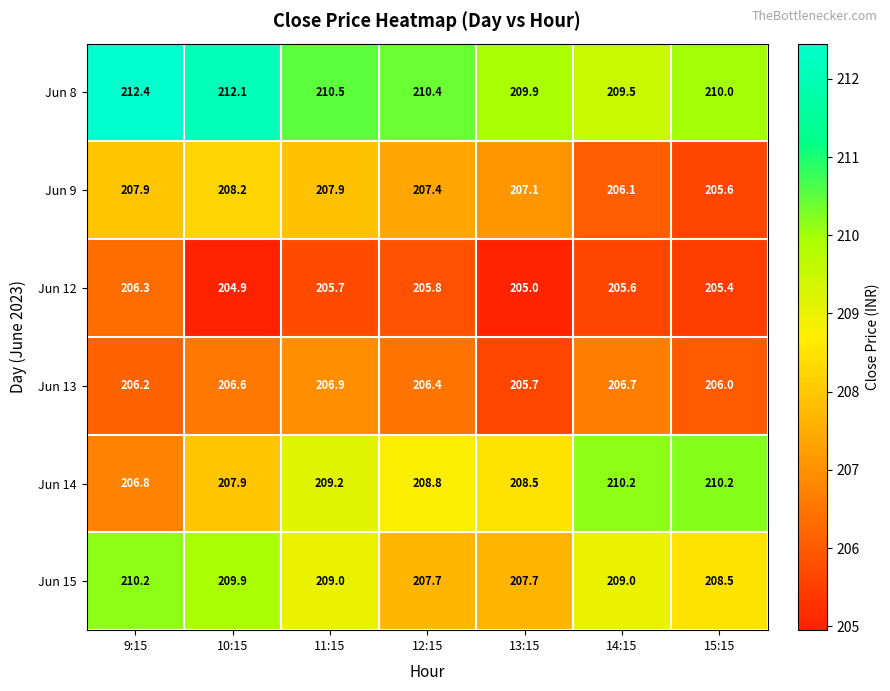

What is the total value across all series at 11:15?

1249.2